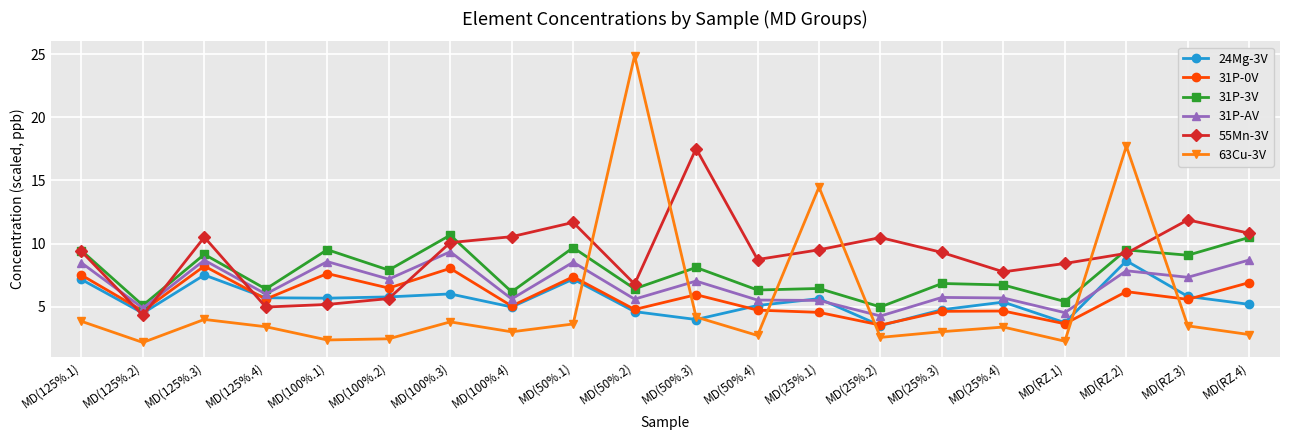

Which series changed the most between MD(25%.2) and MD(25%.4)?

55Mn-3V